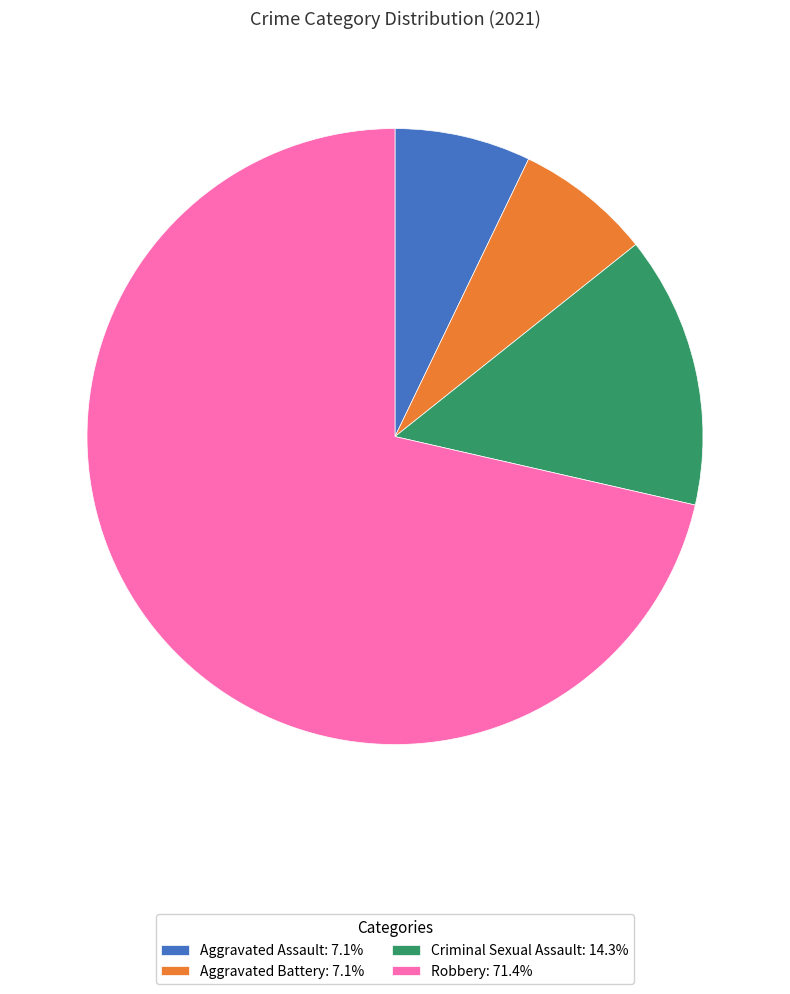

Is the sum of Aggravated Assault: 7.1% and Robbery: 71.4% greater than half?

Yes